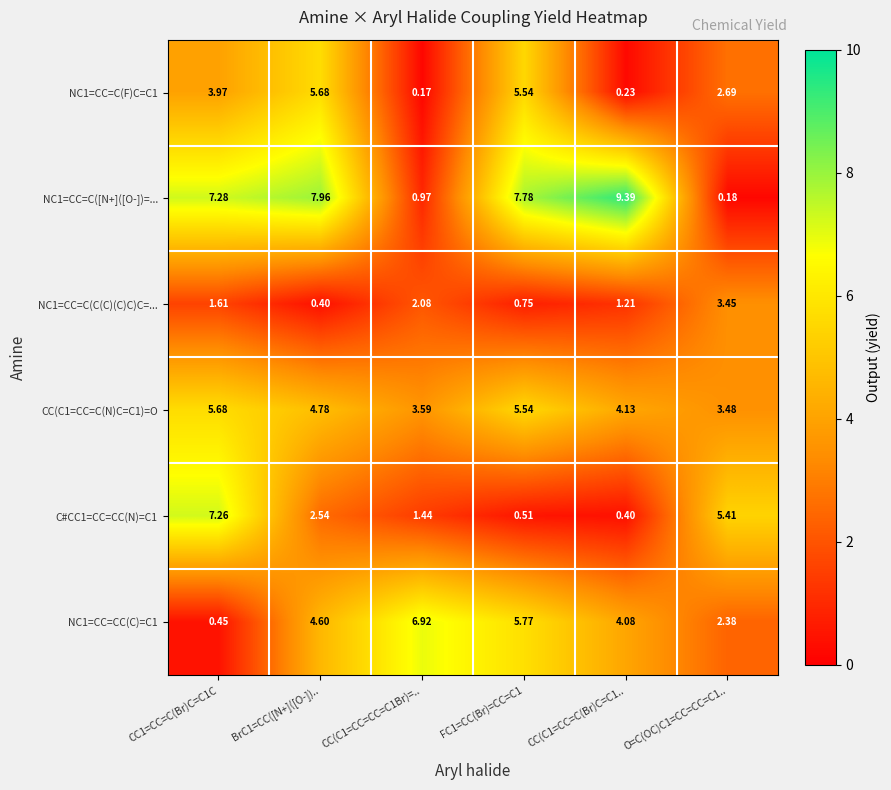

Between FC1=CC(Br)=CC=C1 and O=C(OC)C1=CC=CC=C1.., which series saw the biggest shift?

NC1=CC=C([N+]([O-])=...